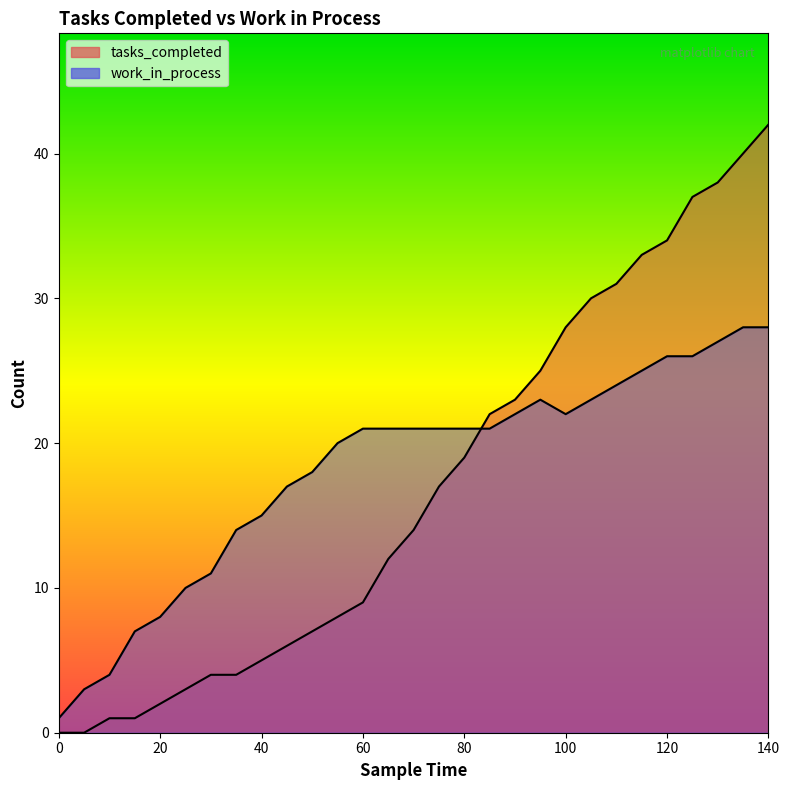

Reading left to right, transcribe all the data shown in this chart.

tasks_completed: 0=0	5=0	10=1	15=1	20=2	25=3	30=4	35=4	40=5	45=6	50=7	55=8	60=9	65=12	70=14	75=17	80=19	85=22	90=23	95=25	100=28	105=30	110=31	115=33	120=34	125=37	130=38	135=40	140=42
work_in_process: 0=1	5=3	10=4	15=7	20=8	25=10	30=11	35=14	40=15	45=17	50=18	55=20	60=21	65=21	70=21	75=21	80=21	85=21	90=22	95=23	100=22	105=23	110=24	115=25	120=26	125=26	130=27	135=28	140=28